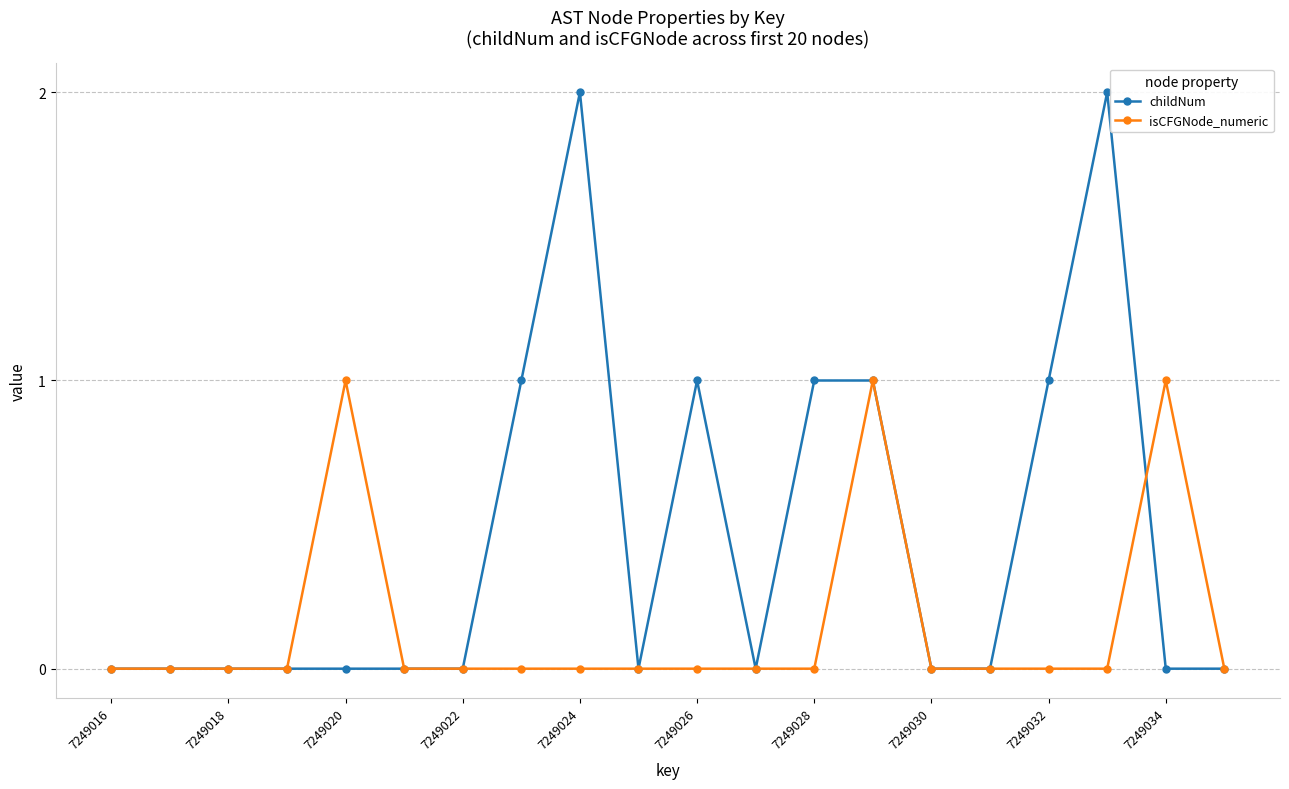

Which series has the widest spread of values?

childNum